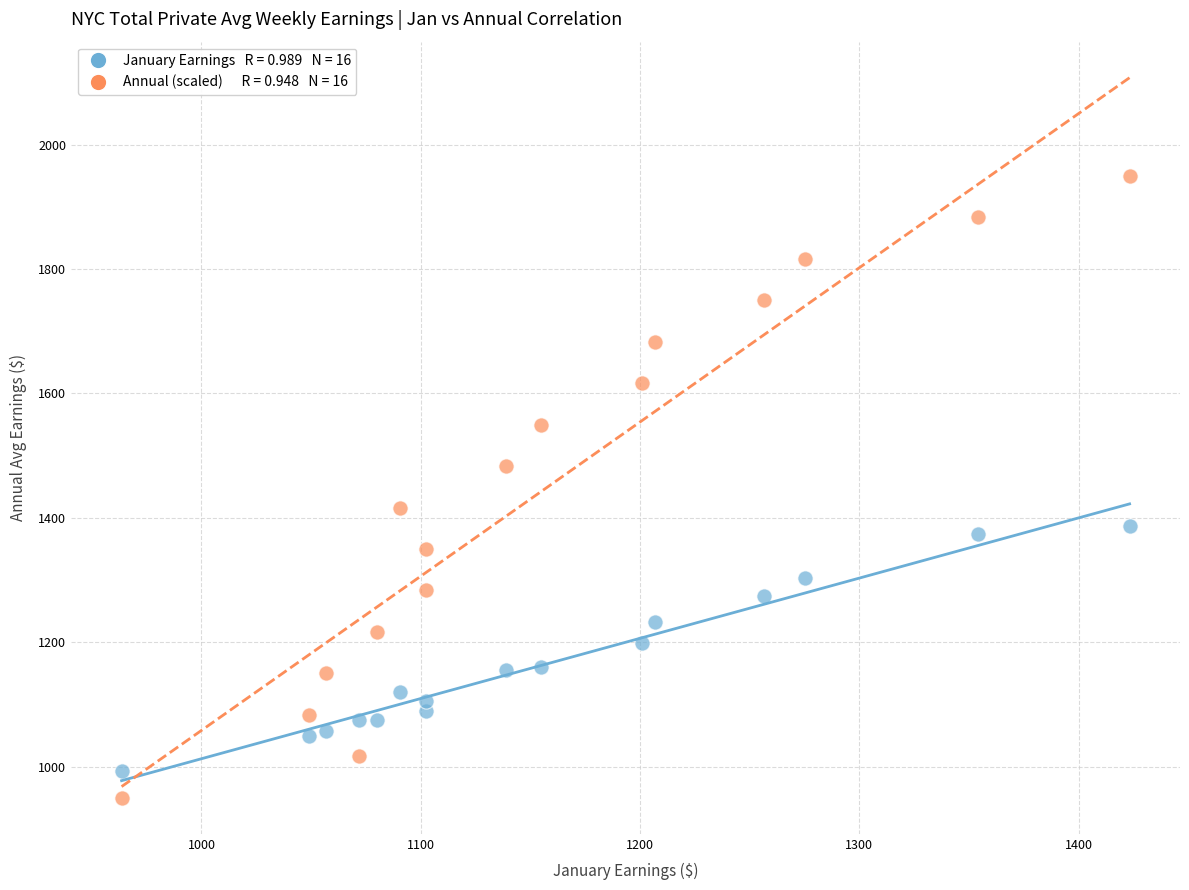

Across all data points, what is the range of X values (max minus min)?

459.6